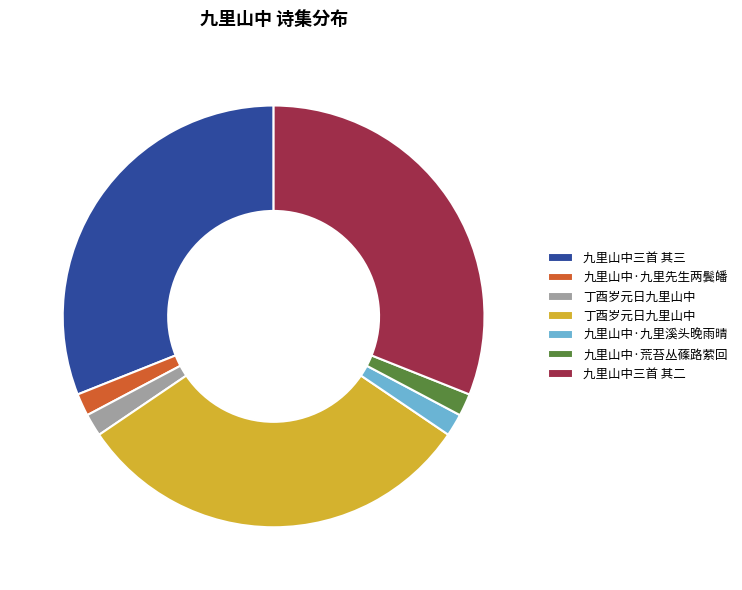

Is there a majority slice in this chart?

No